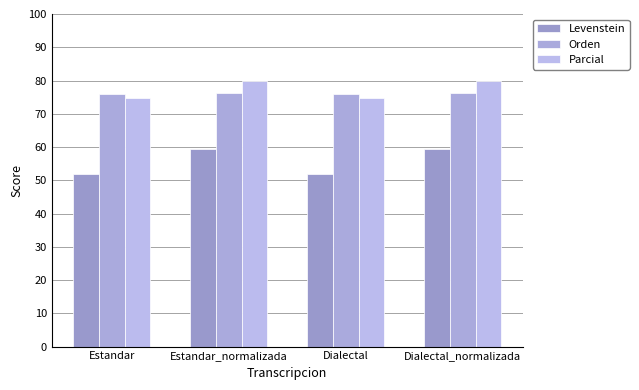

At which label is Levenstein closest to 55?

Estandar